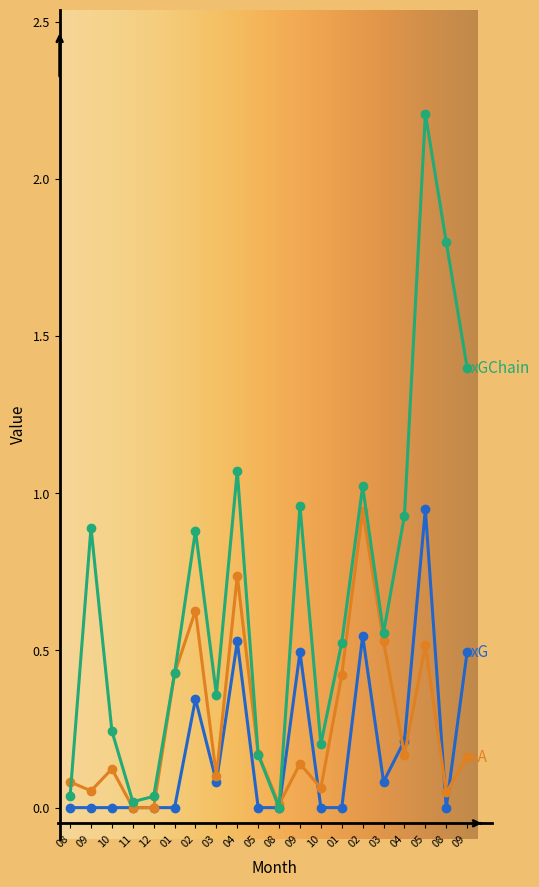

What is the label of the 14th point from the left?

01